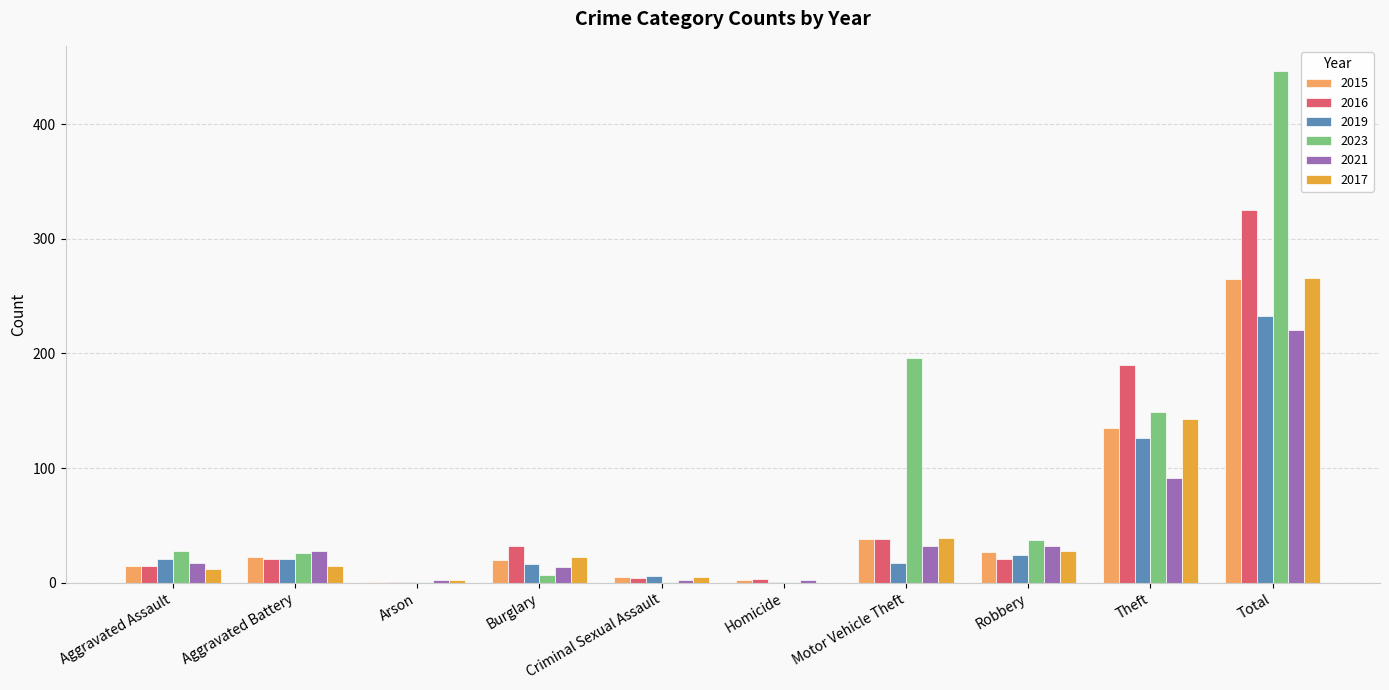

Is it true that 2017 equals 0 at Homicide?

True